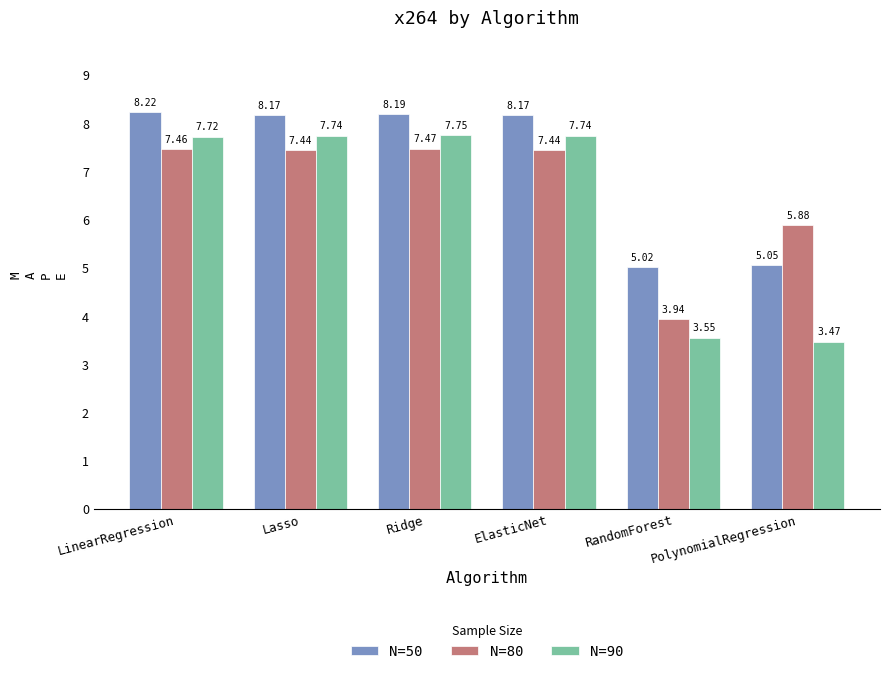

What is the sum of the N=90 values at LinearRegression and ElasticNet?

15.5